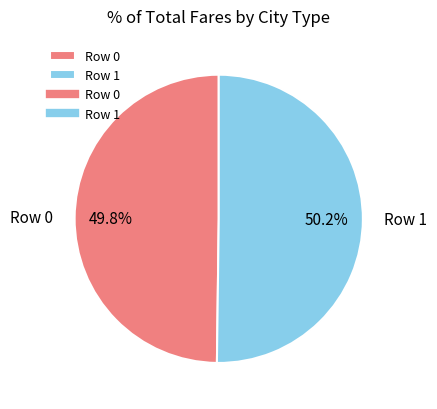

Is it true that Row 0 is 40% of the pie?

False